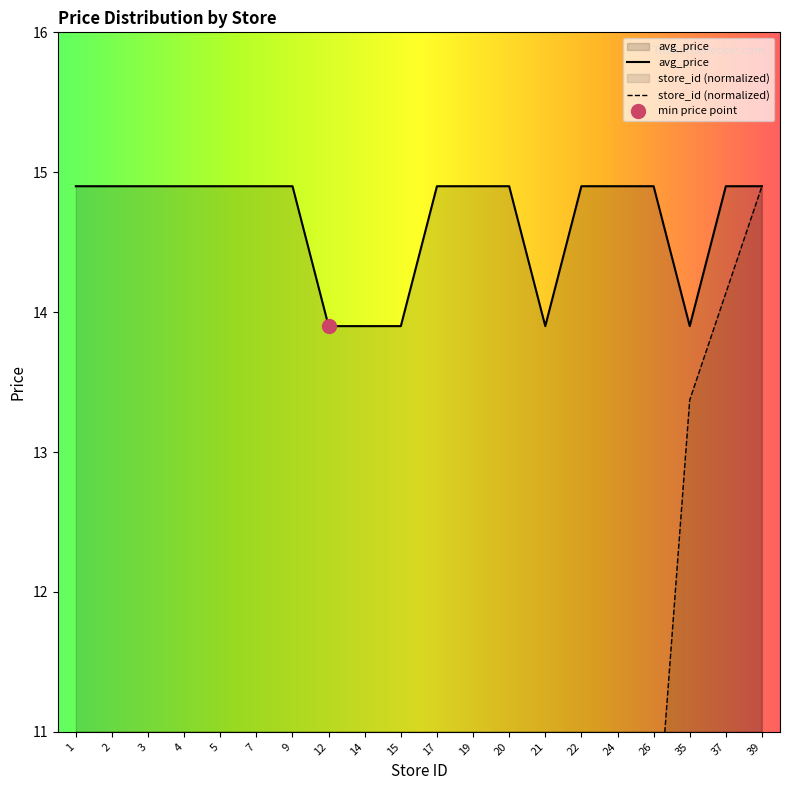

Does the chart have visible grid lines?

No